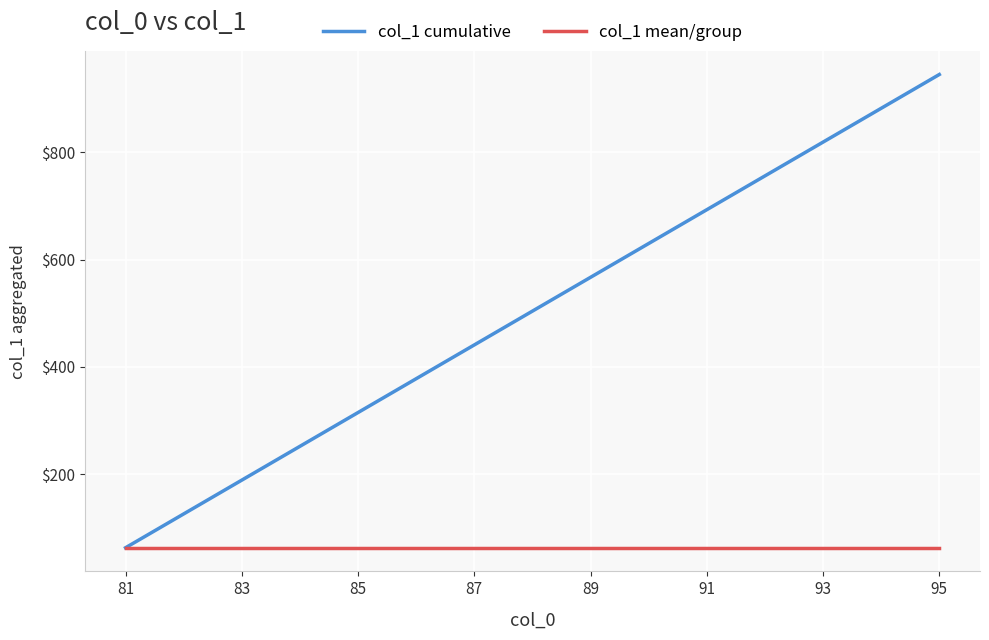

What is the greatest value displayed?

945